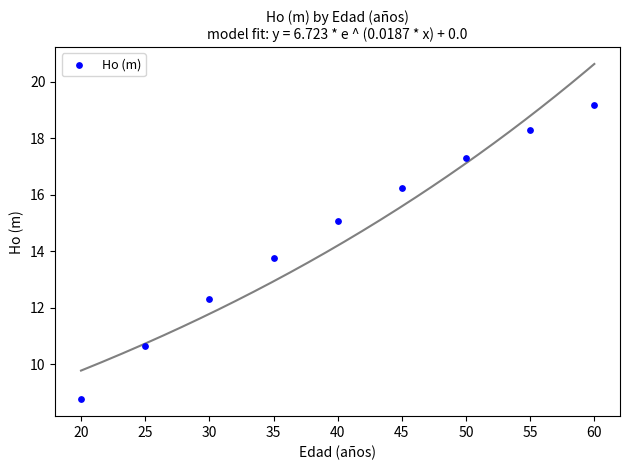

What is the average X value?

40.0